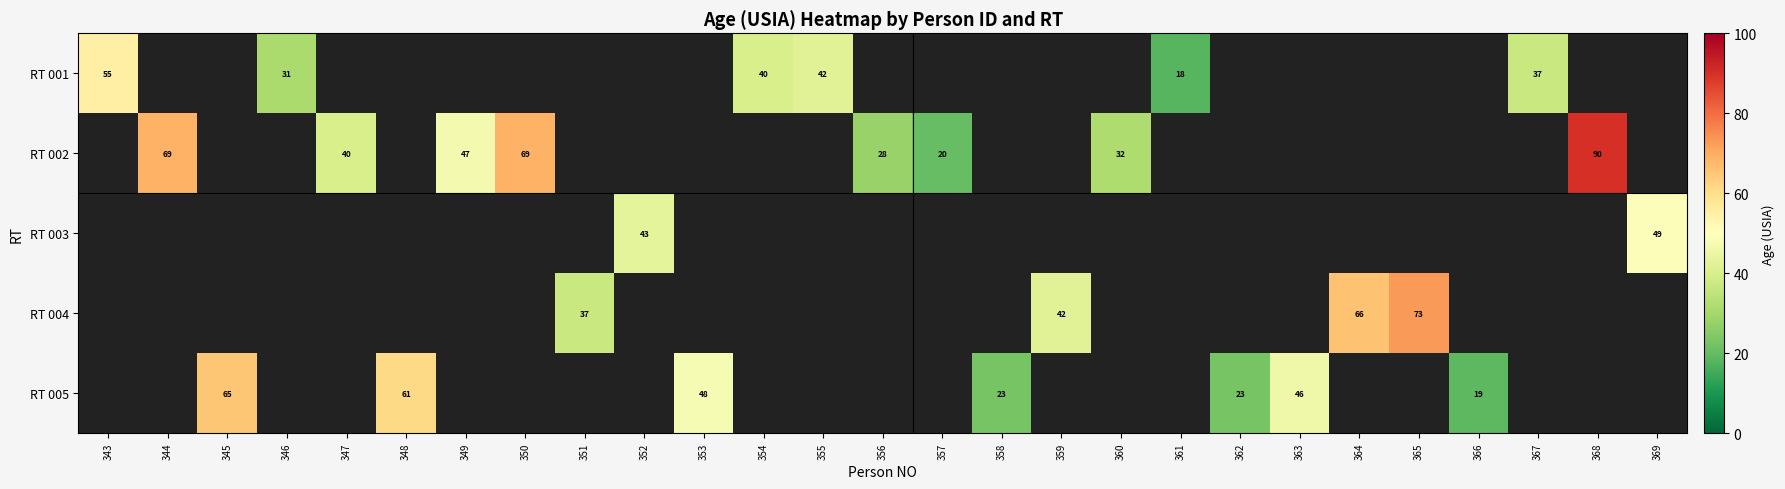

At 347, list the series in order from largest to smallest.

RT 001, RT 002, RT 003, RT 004, RT 005